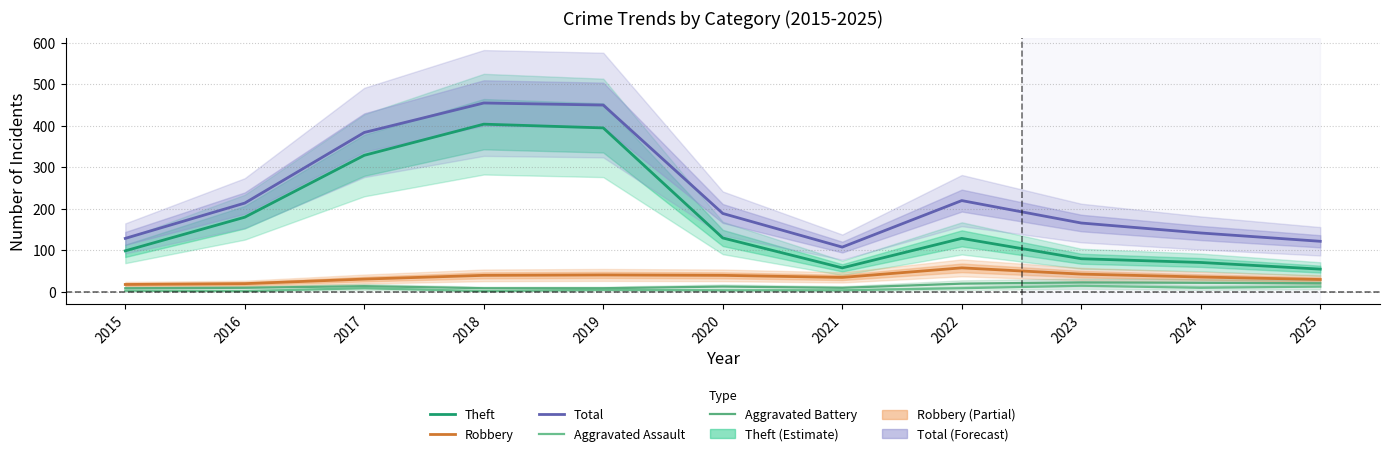

Rank the series at 2020 from lowest to highest value.

Aggravated Assault, Aggravated Battery, Robbery, Theft, Total